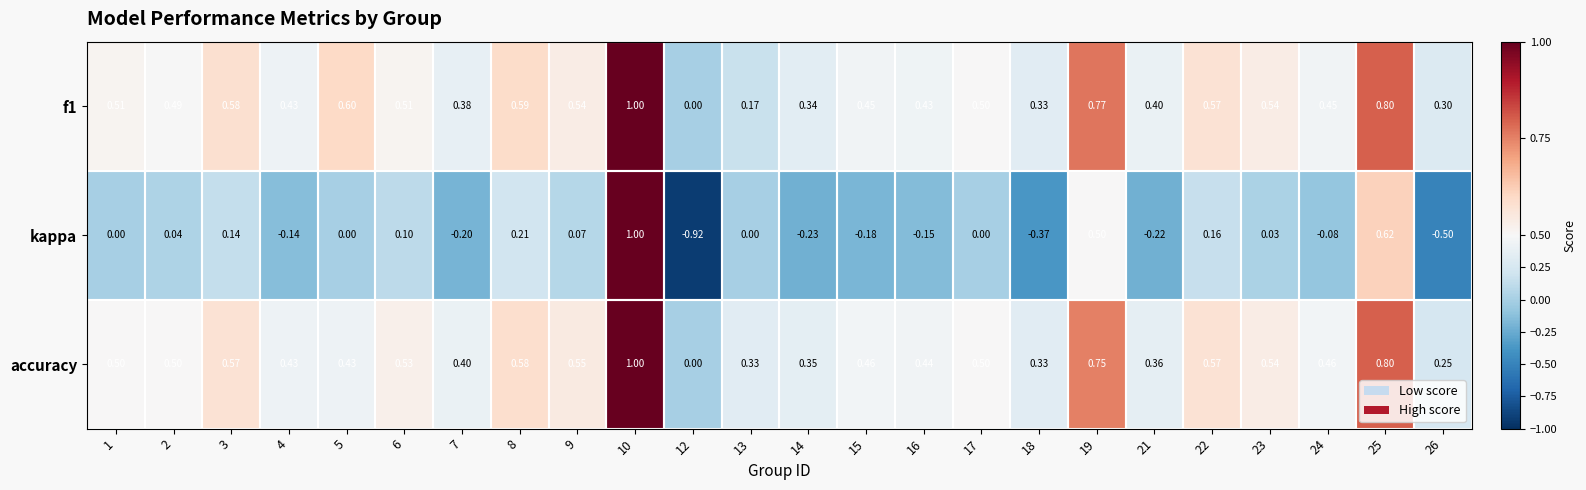

Which series changed the most between 5 and 12?

kappa